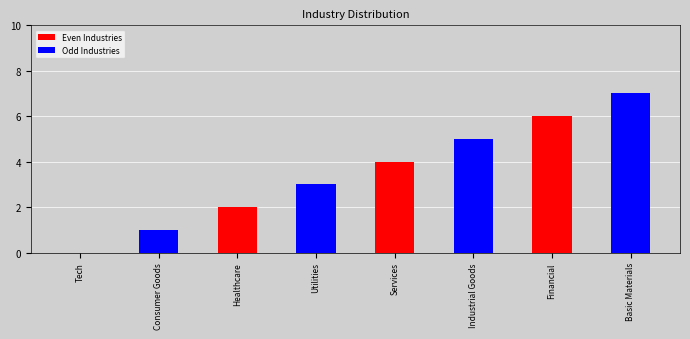

The value at Industrial Goods is 2. True or false?

False